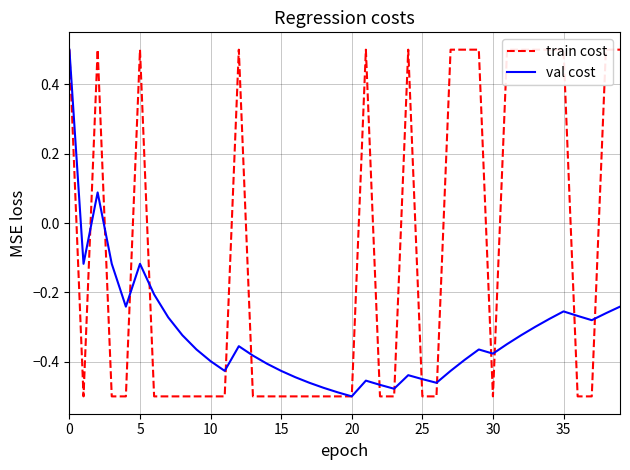

What is the highest value of the train cost series?

0.5